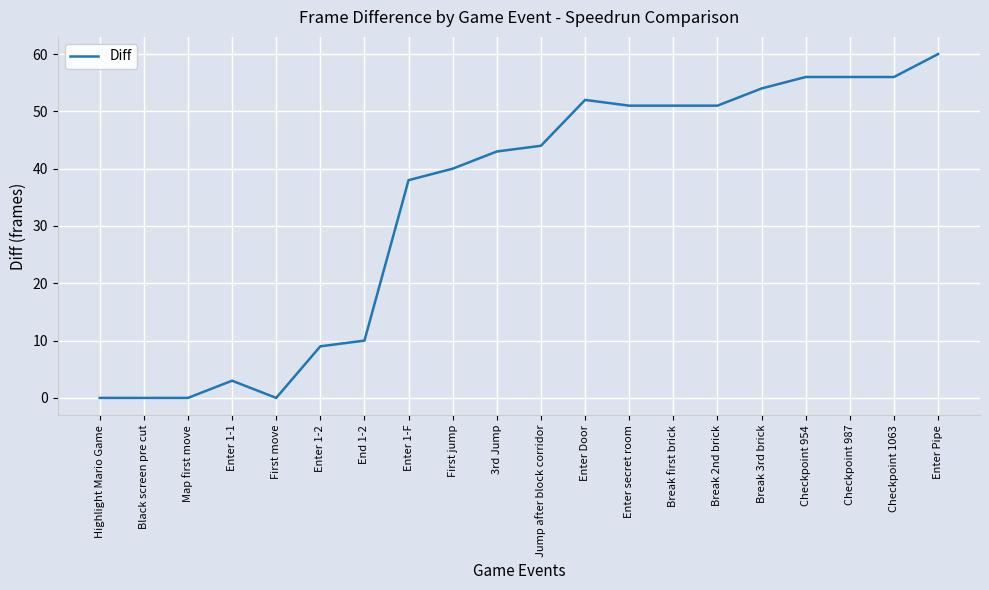

Reading left to right, what are all the values shown in this chart?

0	0	0	3	0	9	10	38	40	43	44	52	51	51	51	54	56	56	56	60